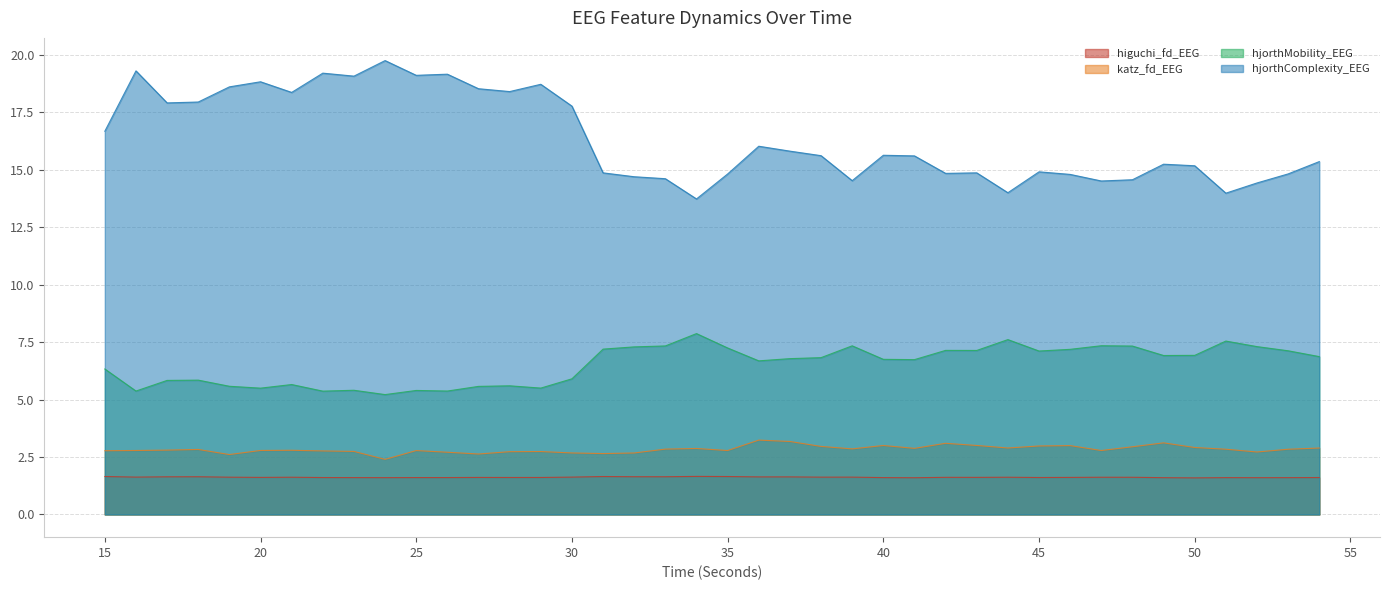

True or false: hjorthComplexity_EEG has a value of 30.1 at 24.

False